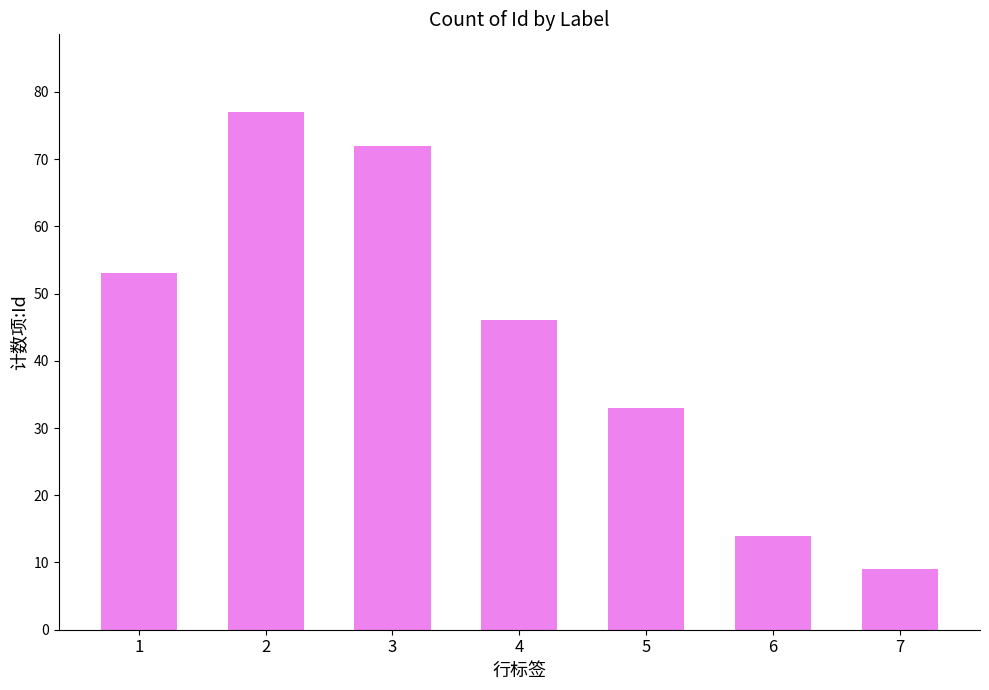

Are the bars grouped side by side (vs. stacked)?

No